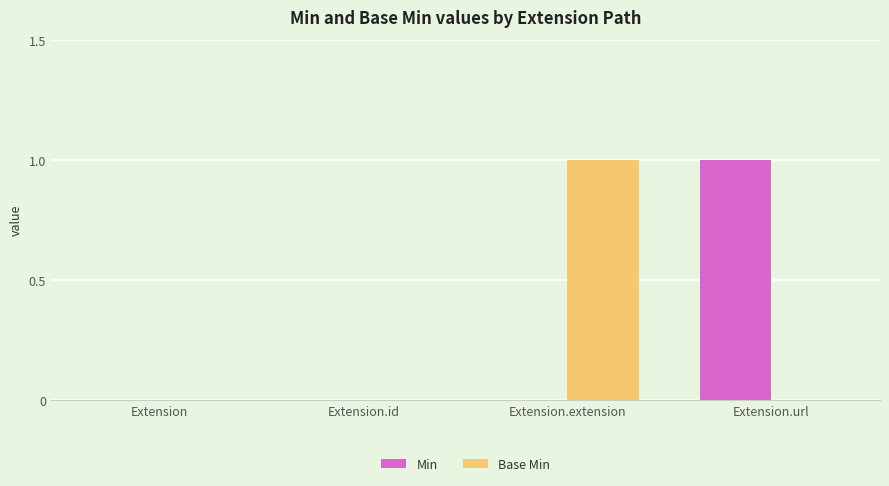

Reading right to left, extract all data points from this chart.

Min: 1	0	0	0
Base Min: 0	1	0	0